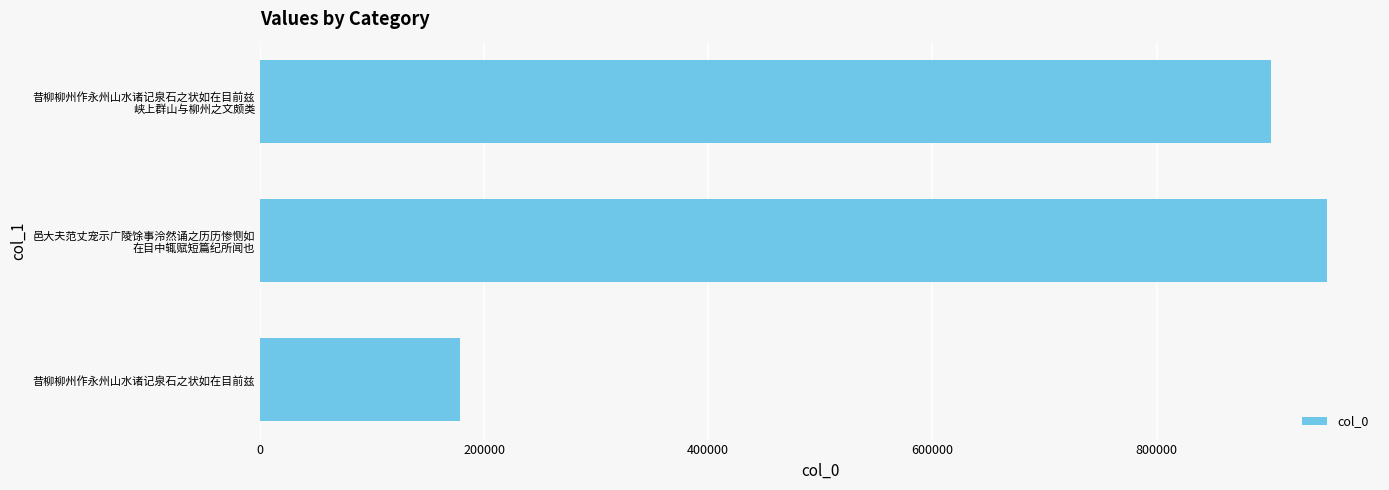

Does the chart contain any negative values?

No